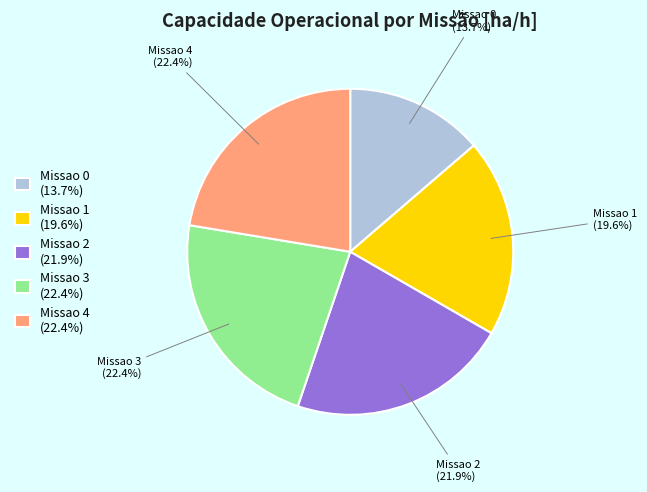

To the nearest percent, what percentage of the pie is Missao 4?

22%